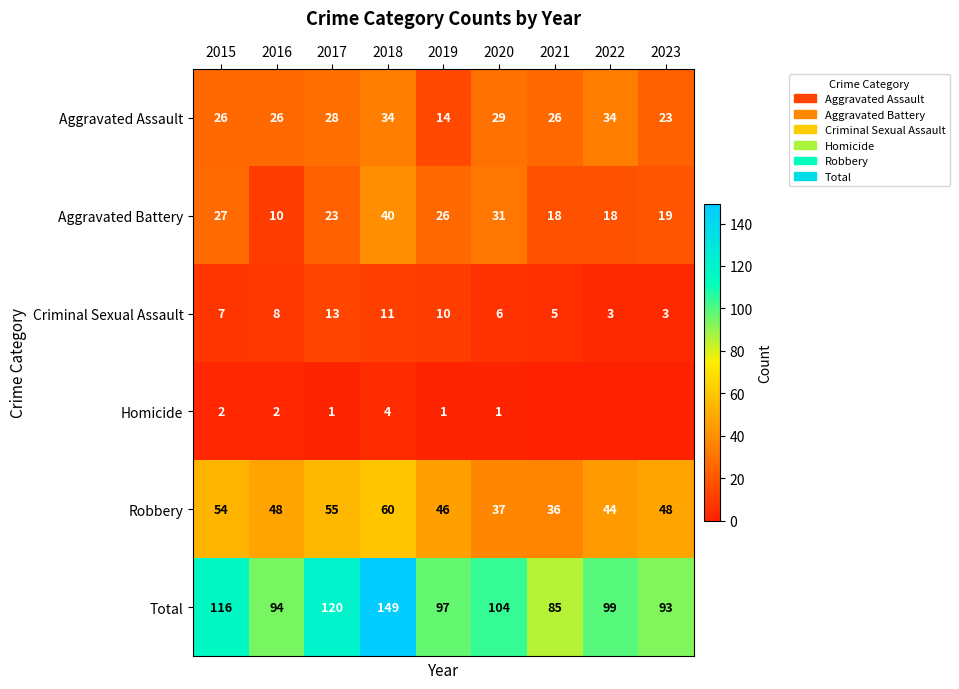

The value of Aggravated Assault at 2023 is 40. True or false?

False